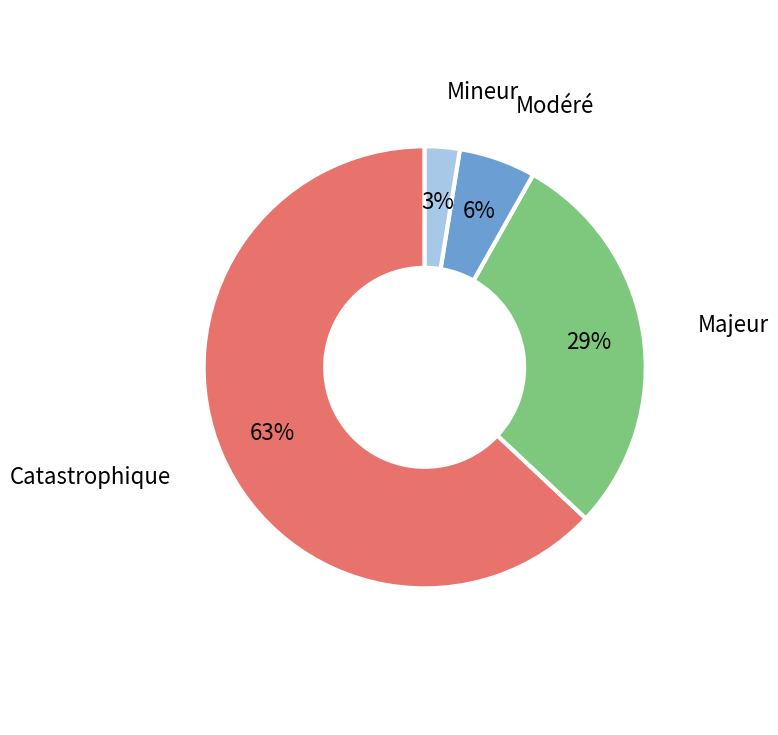

To the nearest percent, what is the average slice percentage?

25%